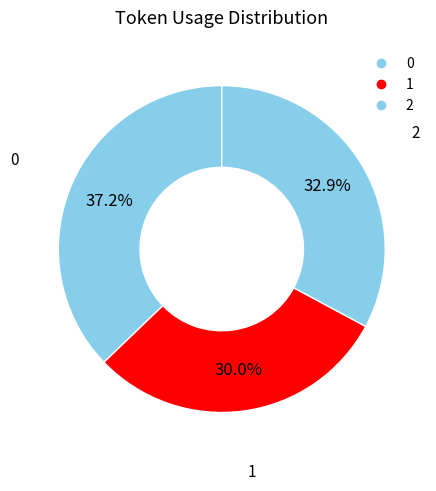

Count the number of slices in the pie.

3